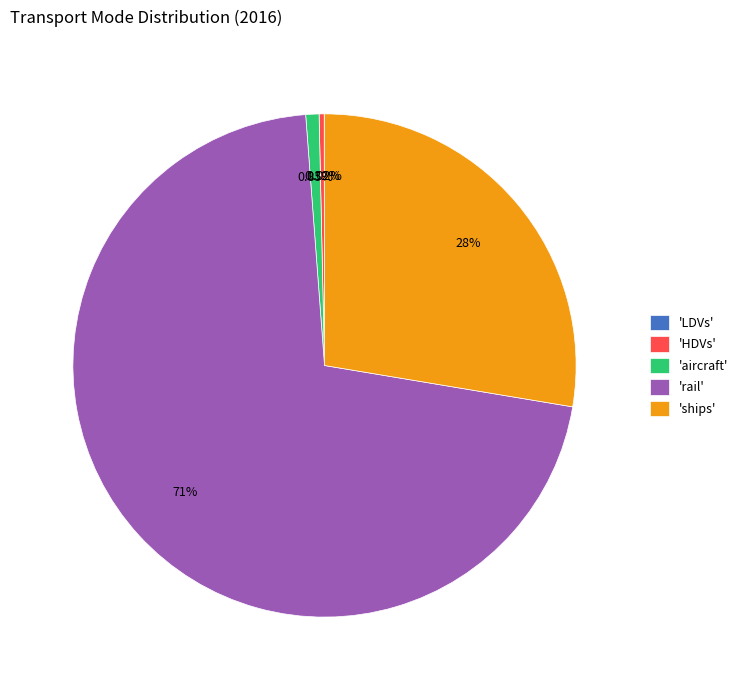

What is the largest slice in the pie chart?

'rail'